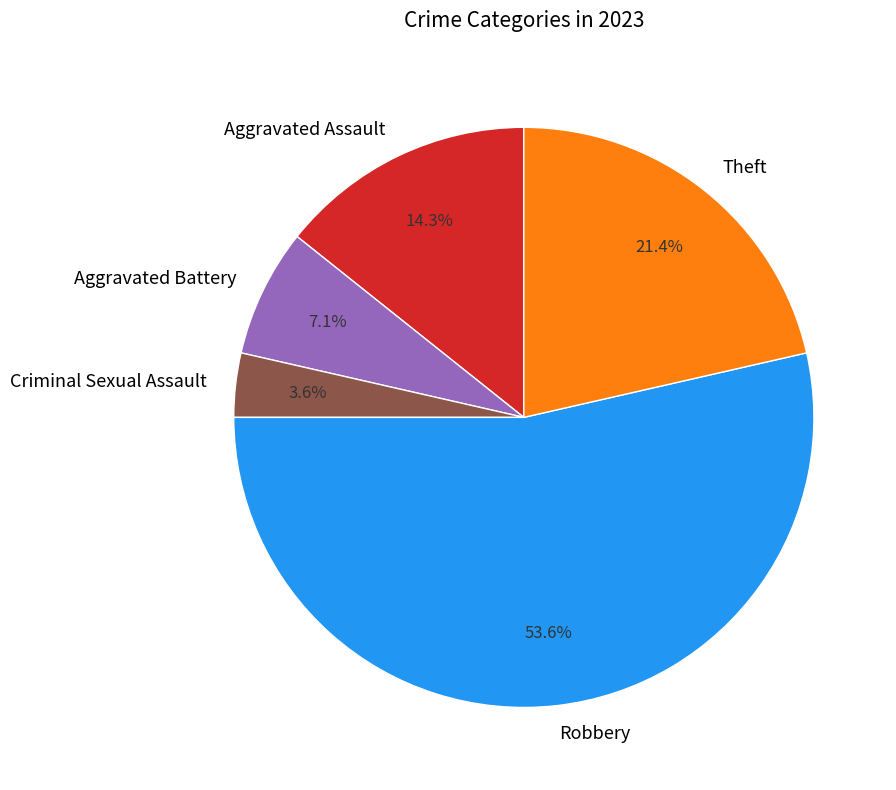

Approximately how many times larger is the value at Aggravated Assault compared to Criminal Sexual Assault?

4.0